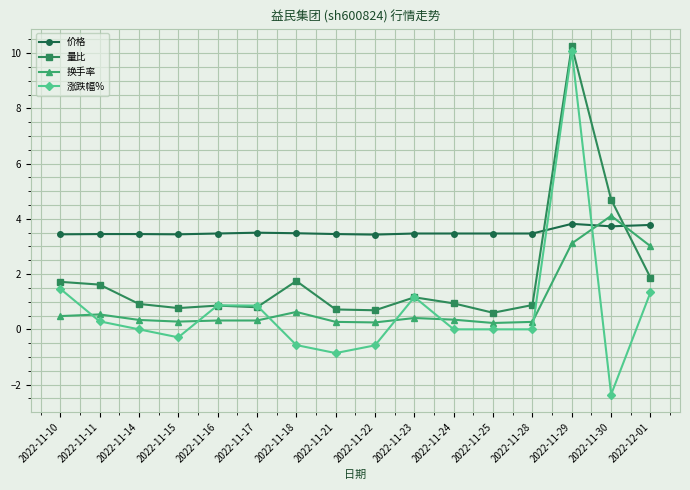

Read the 换手率 value at 2022-11-23.

0.4